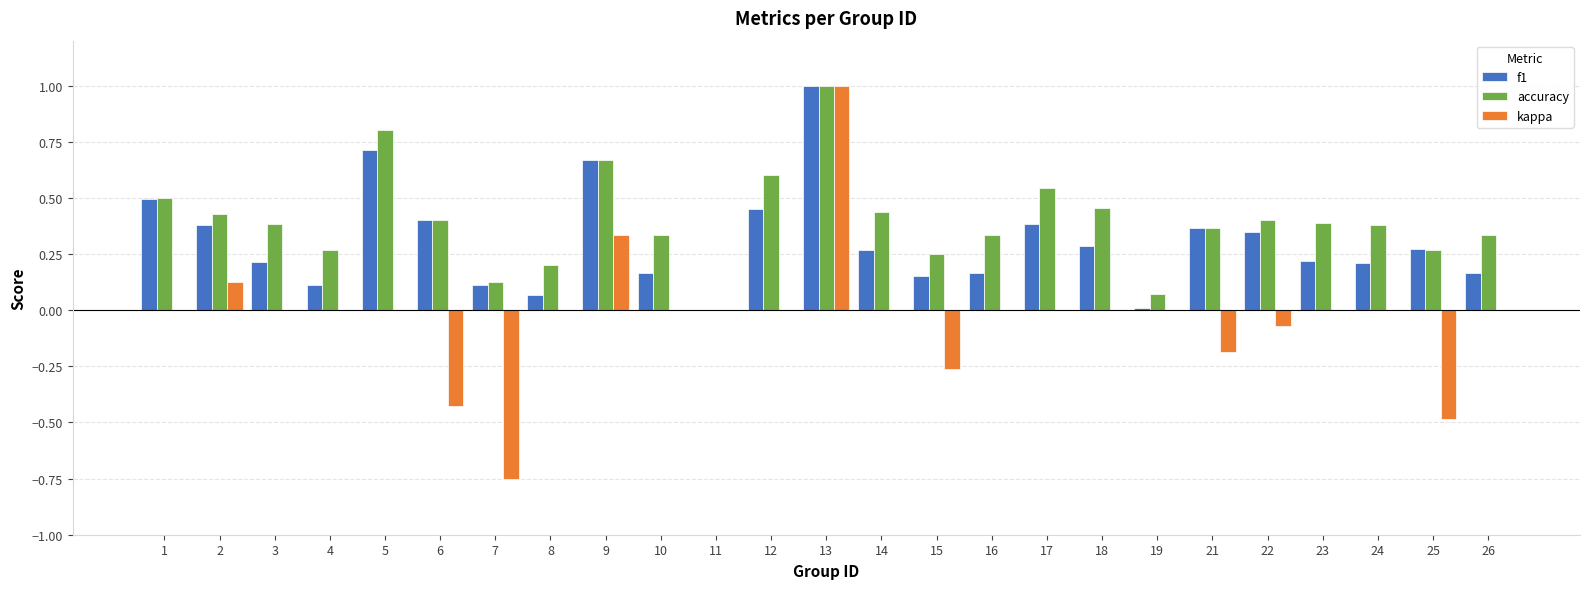

At which label does accuracy reach its peak?

13